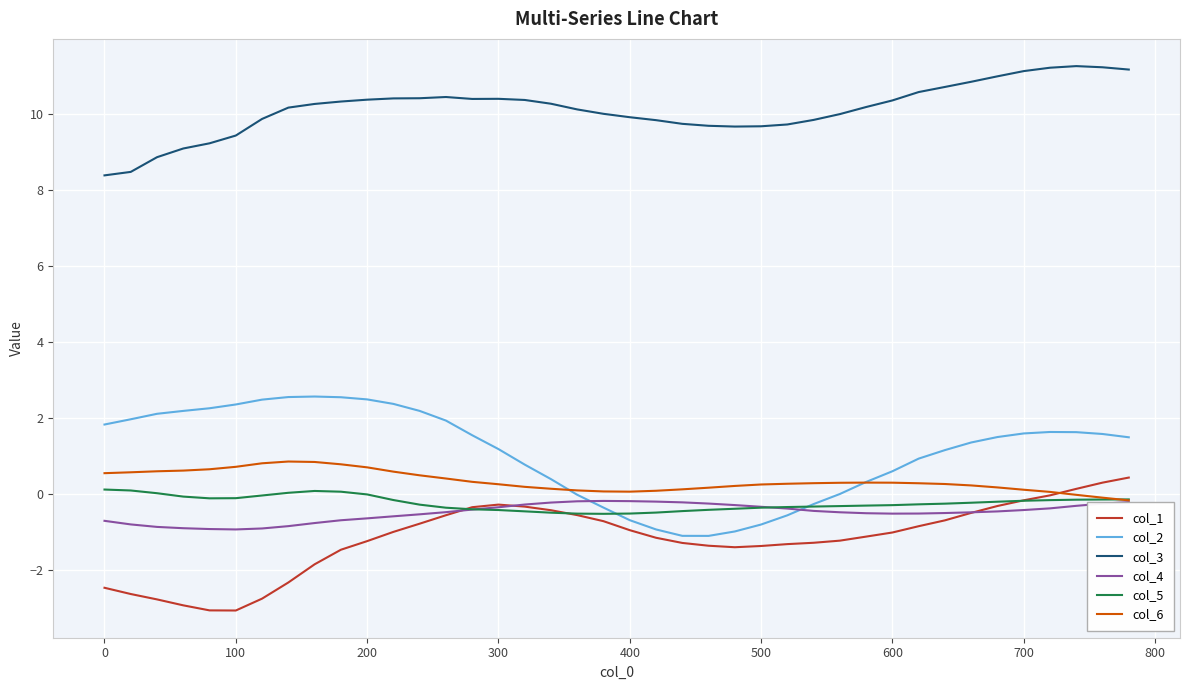

What is the greatest value displayed?

11.3